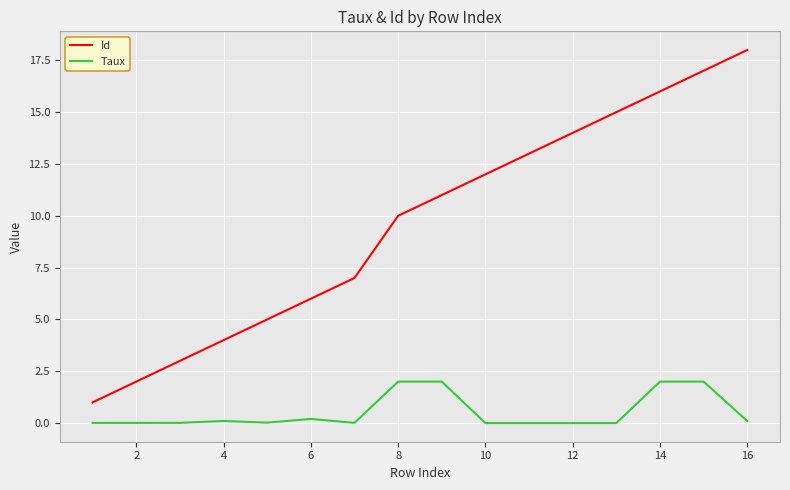

What is the maximum value for Id?

18.0